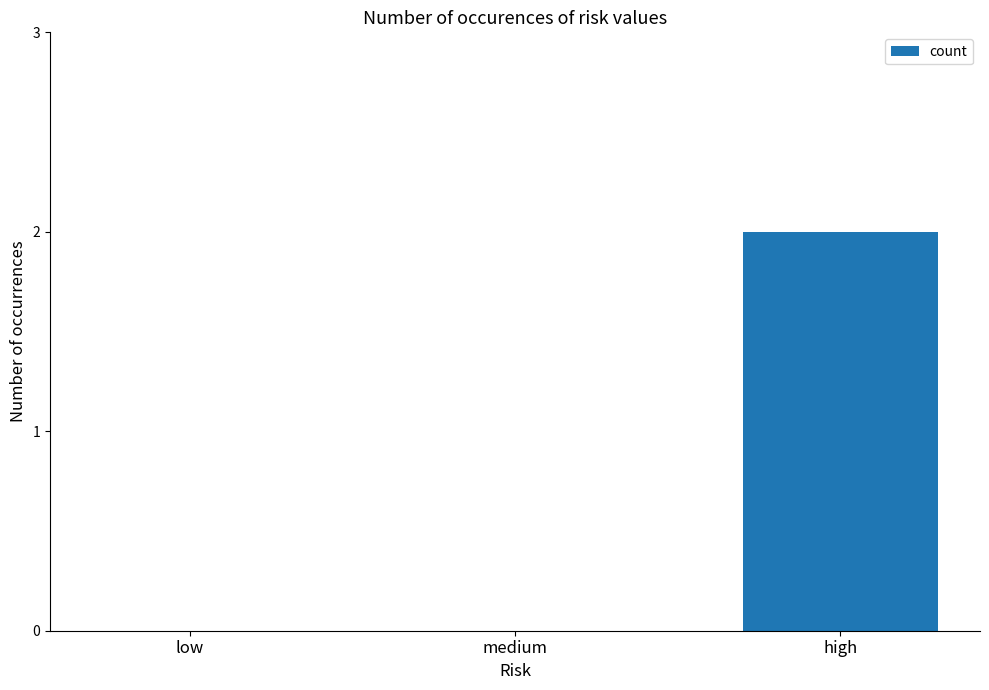

True or false: the data shows 1 at high.

False